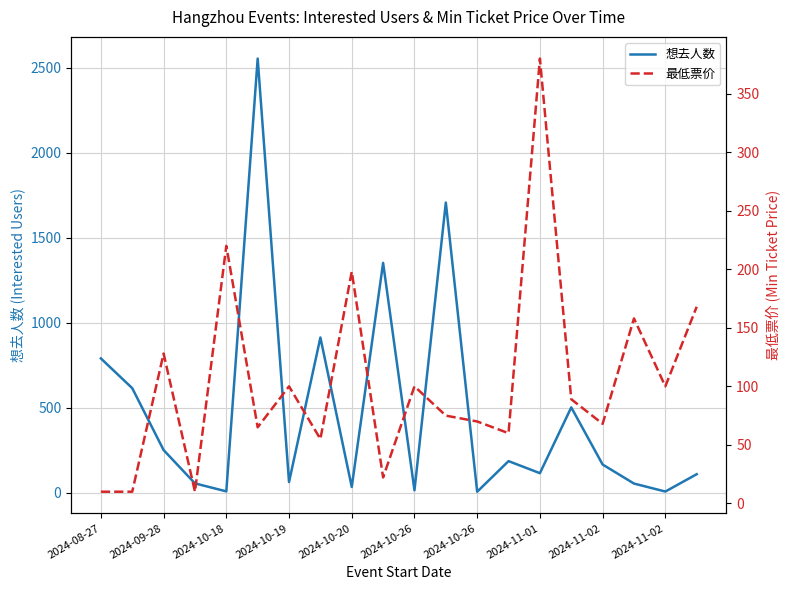

True or false: 最低票价 and 想去人数 intersect in this chart.

True